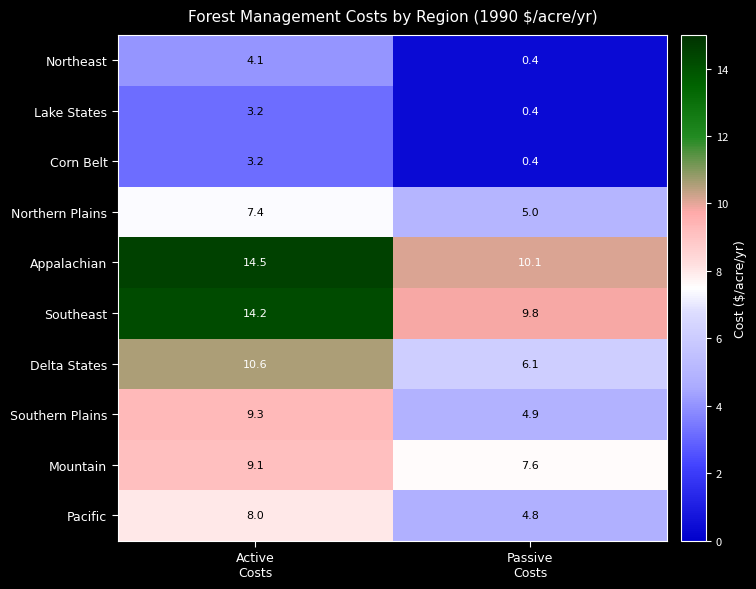

Which series has the largest range (max minus min)?

Delta States